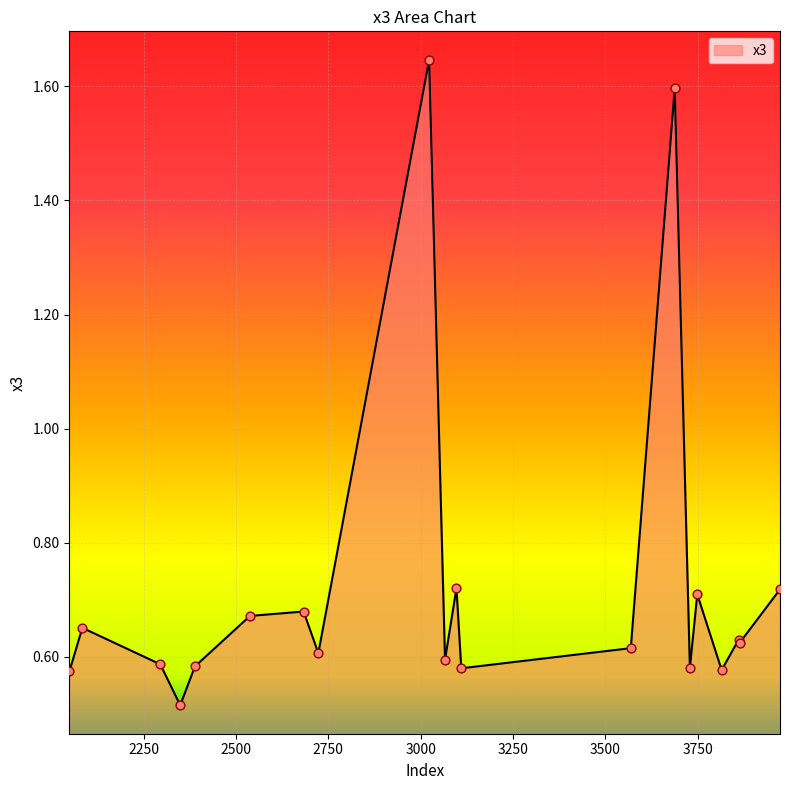

What is the difference between the maximum and minimum values?

1.1